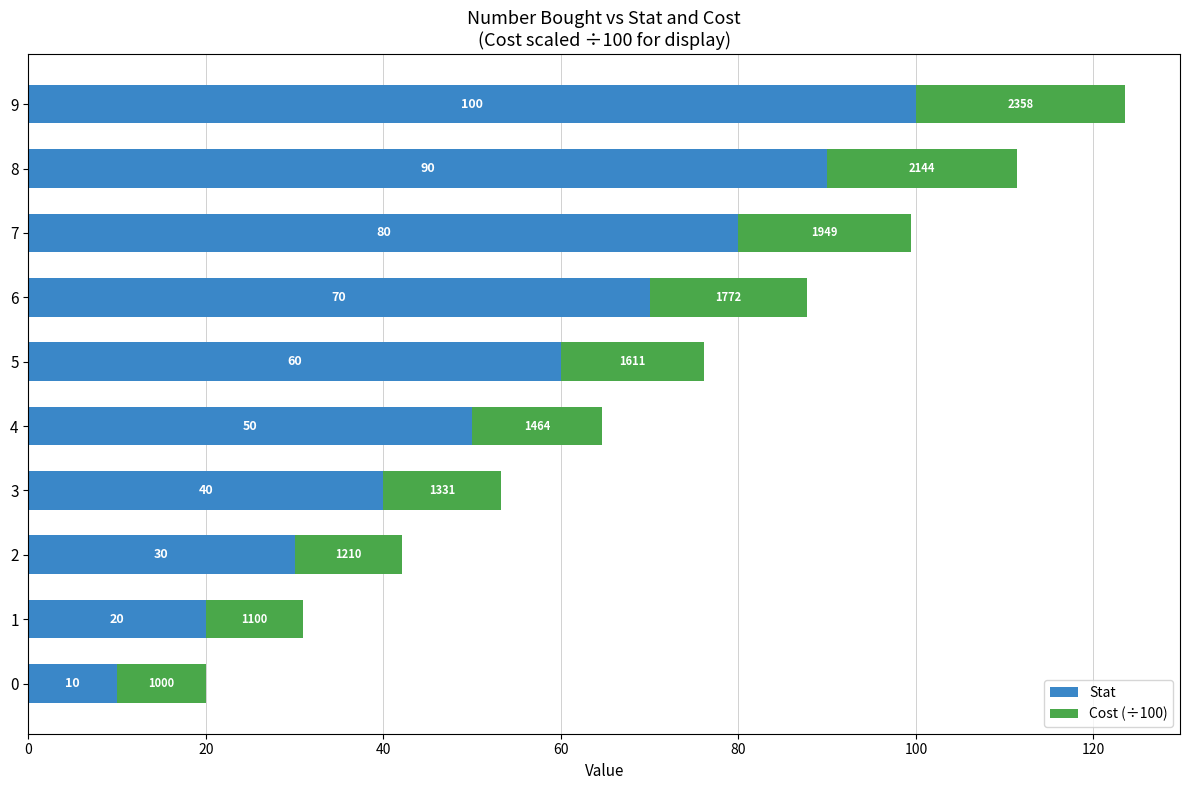

Count the number of data series in this chart.

2